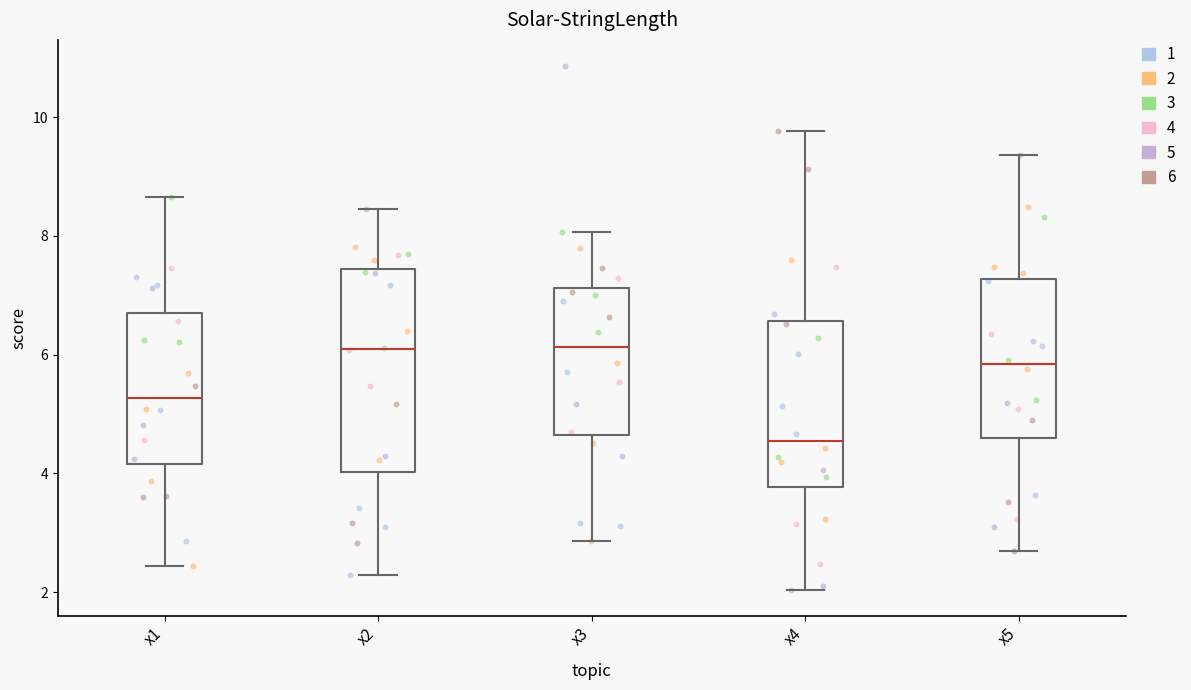

Which box is the tallest, from its lower edge to its upper edge?

x2